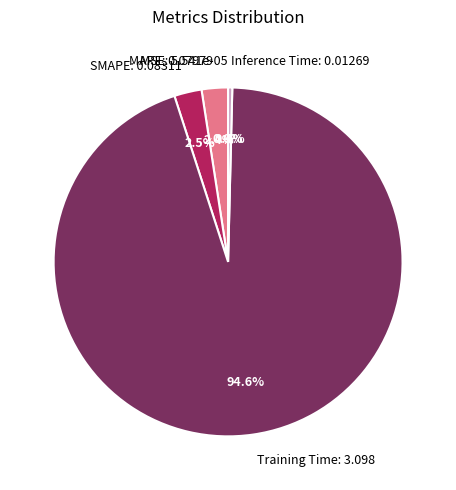

Which has a higher value, SMAPE: 0.08311 or Training Time: 3.098?

Training Time: 3.098